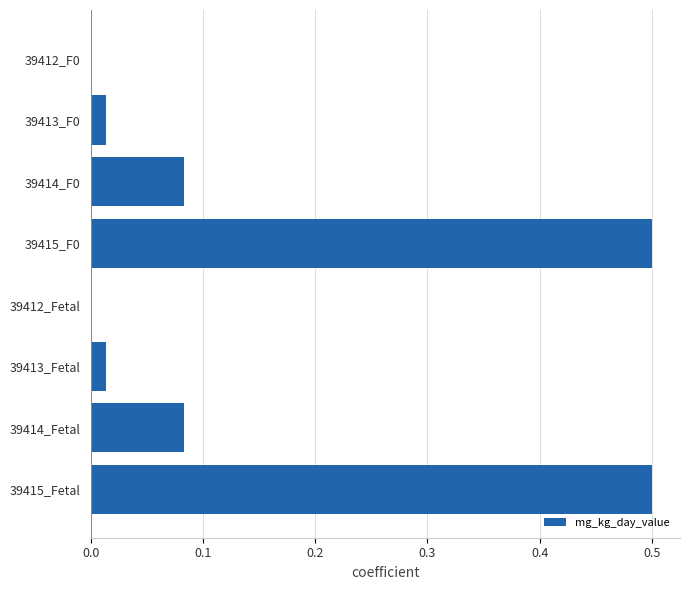

What is the sum of all values?

1.2